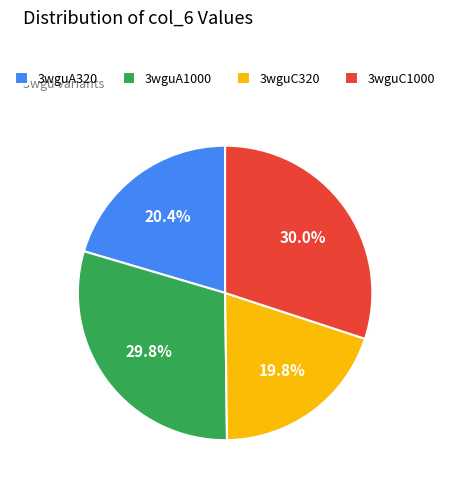

Is there a majority slice in this chart?

No